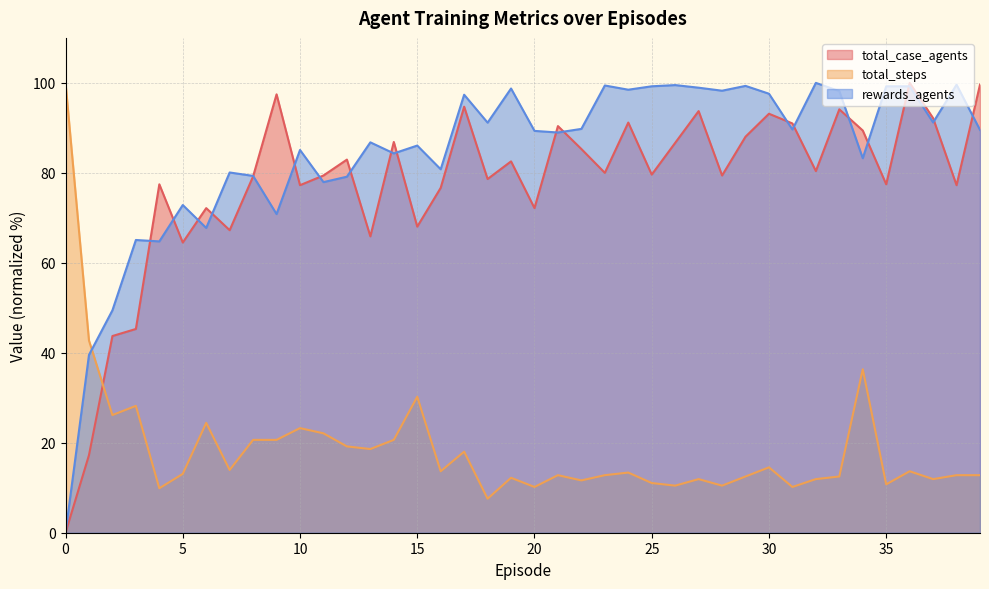

How many interior local valleys does the total_steps series have?

13